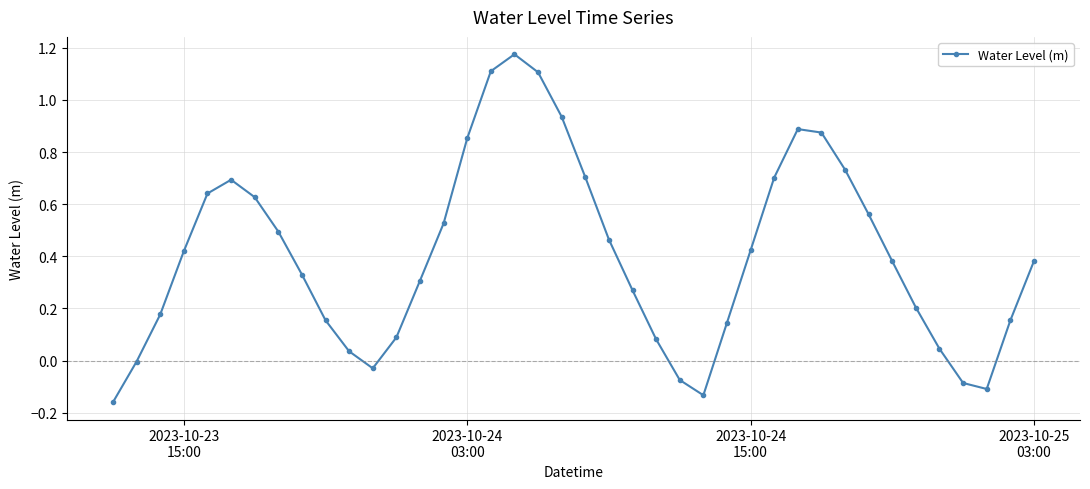

What is the difference between the maximum and minimum values?

1.3